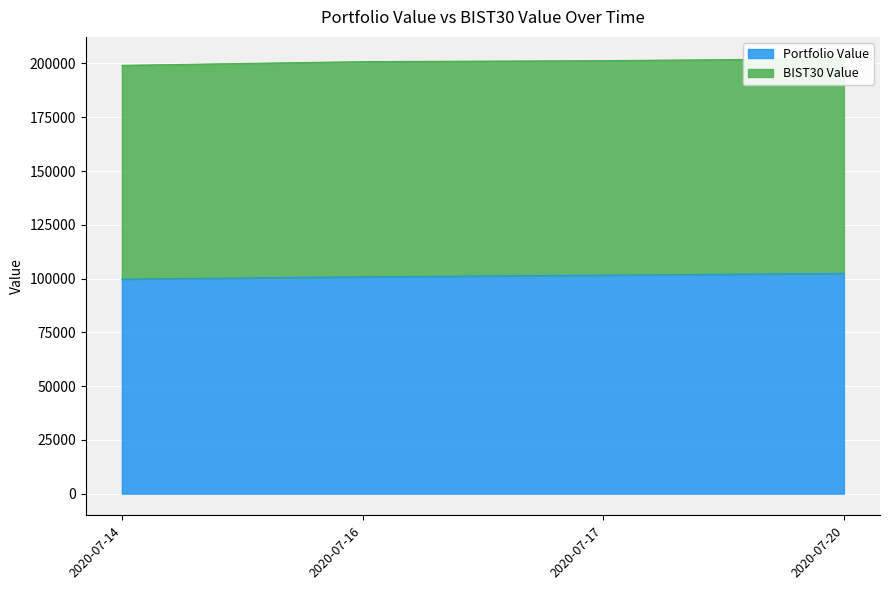

Between 2020-07-20 and 2020-07-14, which is larger?

2020-07-20